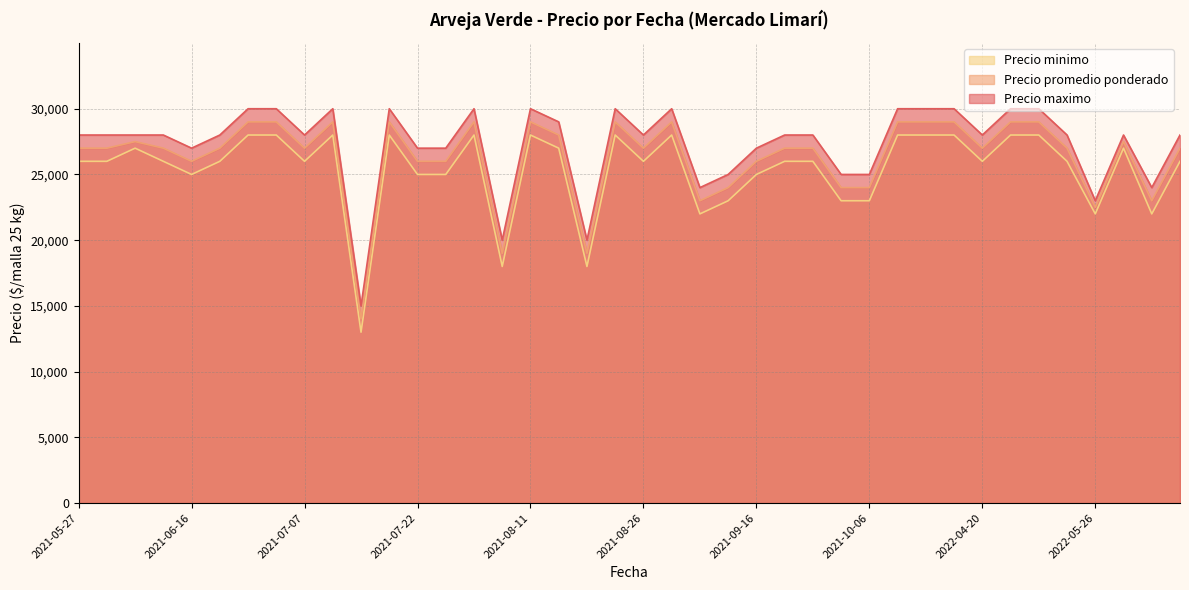

Where does the Precio minimo series first go above 26000?

2021-06-09